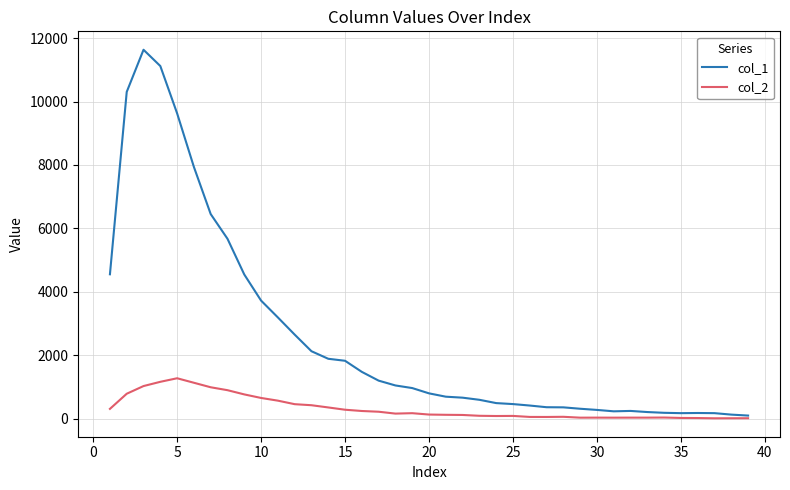

Which series has the largest total across all categories?

col_1